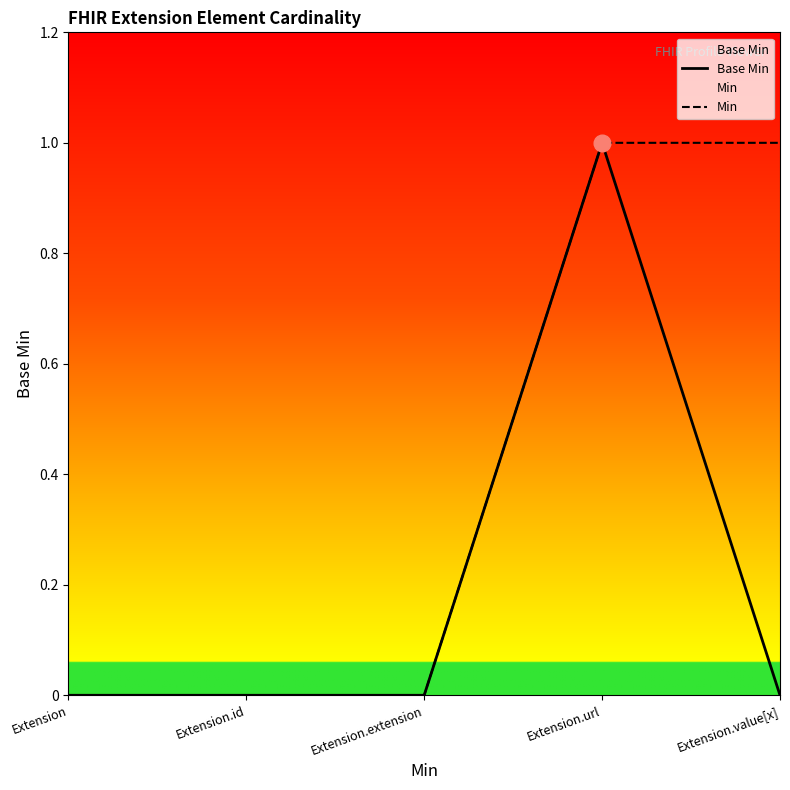

How many categories are shown in the chart?

5